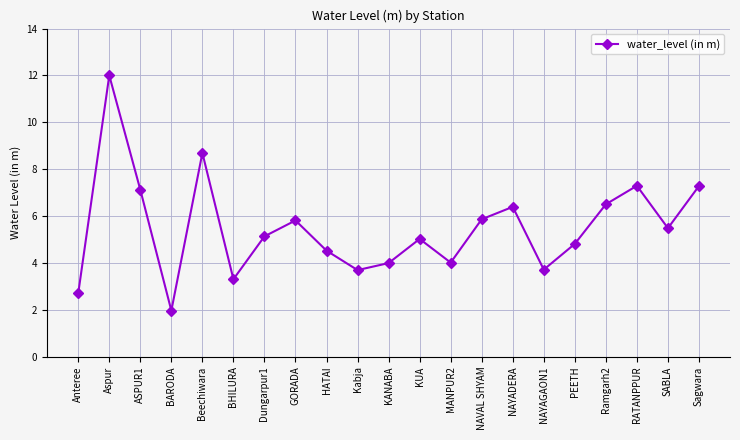

True or false: there are more than 0 points higher than both neighbors.

True